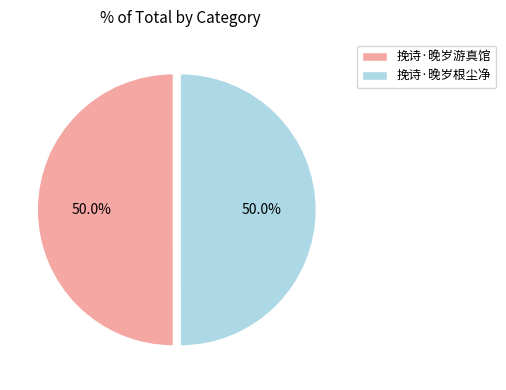

Is the sum of 挽诗·晚岁根尘净 and 挽诗·晚岁游真馆 greater than half?

Yes